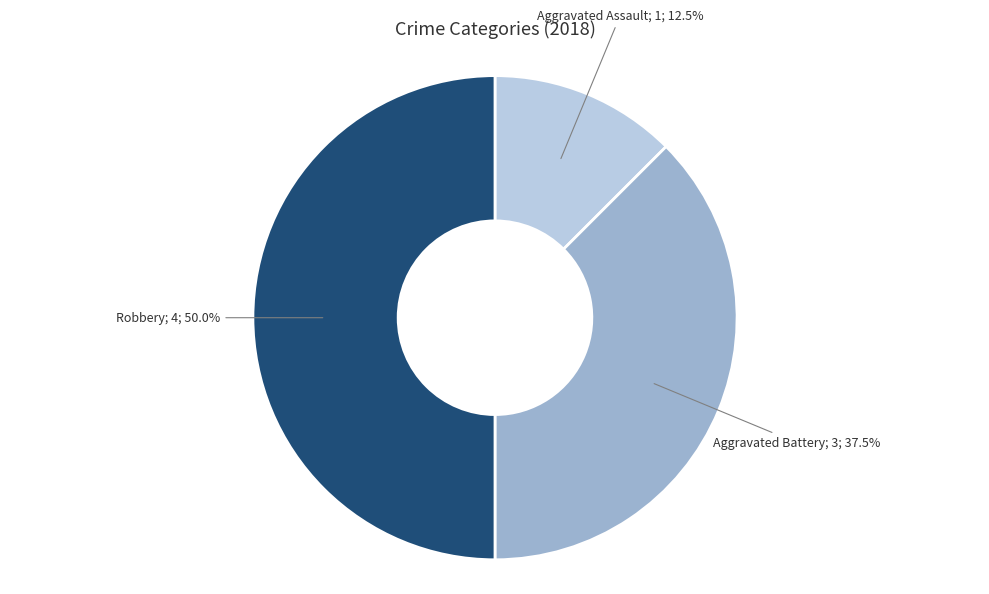

How many segments does this pie chart have?

3